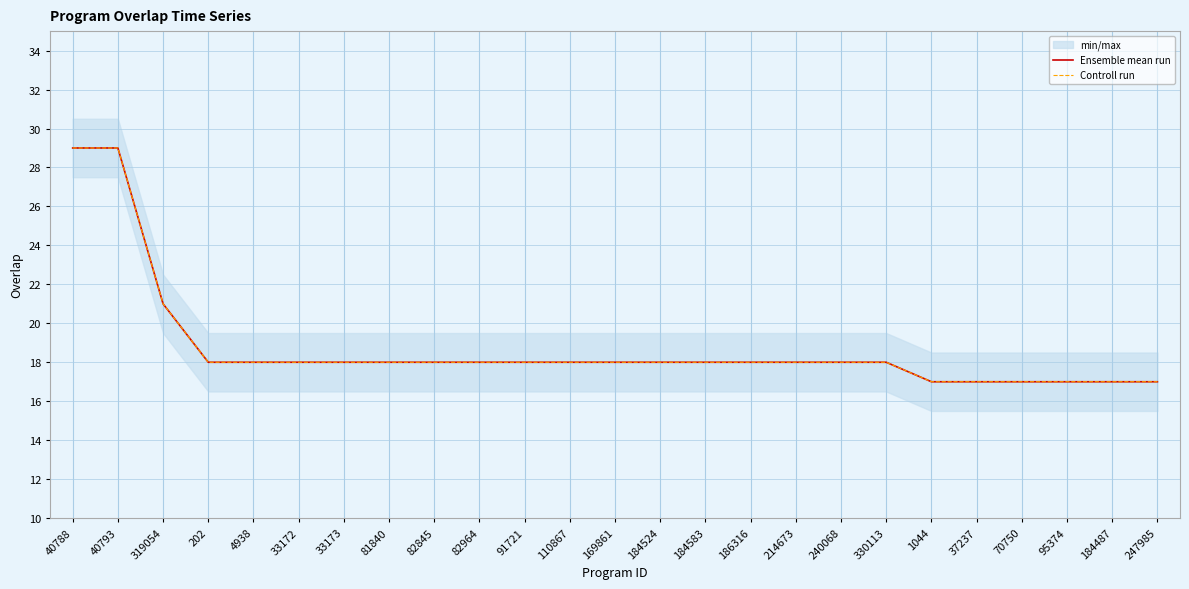

Reading right to left, what are all the values shown in this chart?

Ensemble mean run: 247985=17	184487=17	95374=17	70750=17	37237=17	1044=17	330113=18	240068=18	214673=18	186316=18	184583=18	184524=18	169861=18	110867=18	91721=18	82964=18	82845=18	81840=18	33173=18	33172=18	4938=18	202=18	319054=21	40793=29	40788=29
Controll run: 247985=17	184487=17	95374=17	70750=17	37237=17	1044=17	330113=18	240068=18	214673=18	186316=18	184583=18	184524=18	169861=18	110867=18	91721=18	82964=18	82845=18	81840=18	33173=18	33172=18	4938=18	202=18	319054=21	40793=29	40788=29